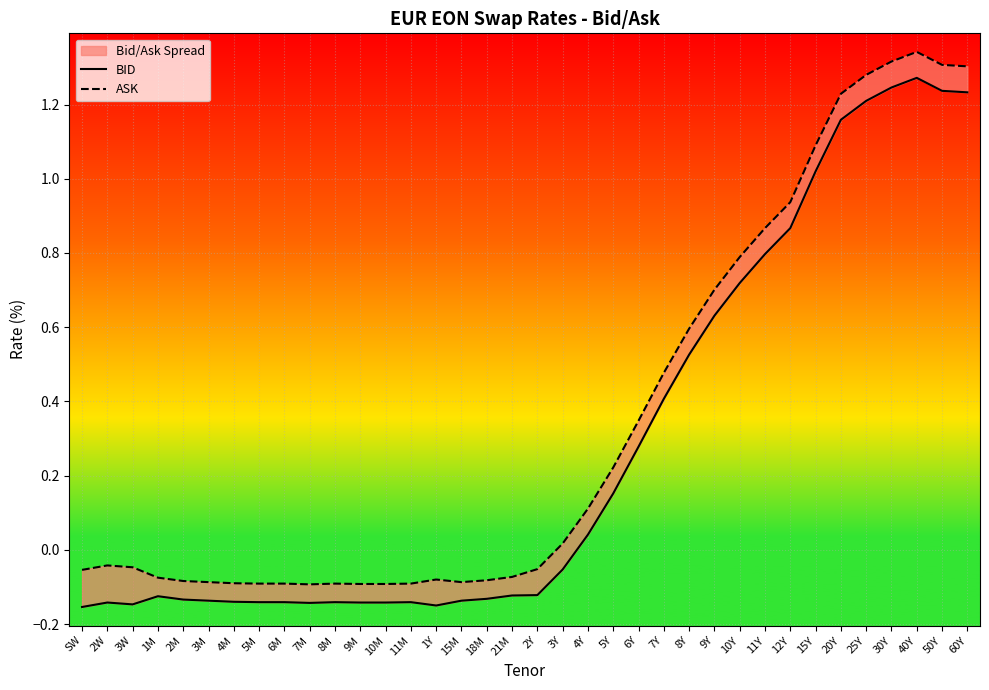

What position from the right is 18M?

20